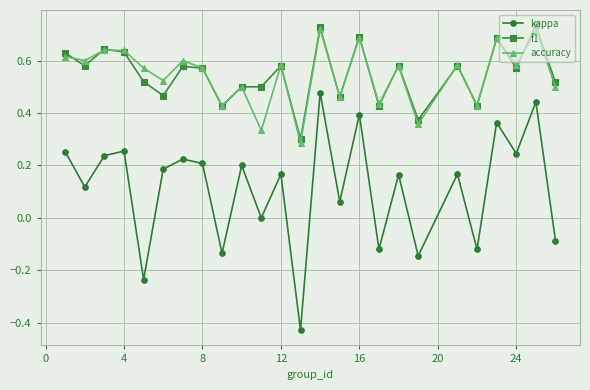

Does the chart have visible grid lines?

Yes